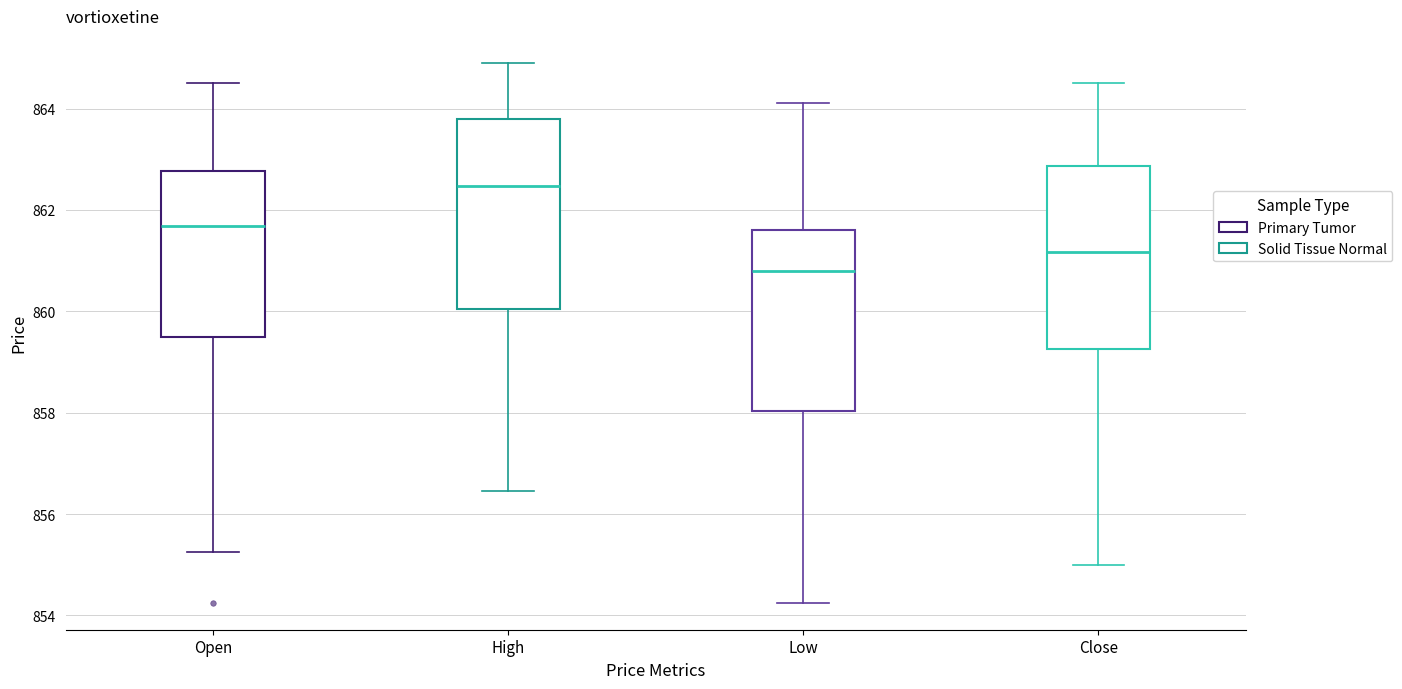

Reading left to right, transcribe this box plot: for each box, give where its median line is, the range the box spans, and where its two whiskers end, as read against the y-axis. The values are not printed on the chart, so give them approximately, as read against the axis.

Open: median 861.6, box 859.4 to 862.8, whiskers 855.2 to 864.6
High: median 862.4, box 860.0 to 863.8, whiskers 856.4 to 865.0
Low: median 860.8, box 858.0 to 861.6, whiskers 854.2 to 864.0
Close: median 861.2, box 859.2 to 862.8, whiskers 855.0 to 864.6